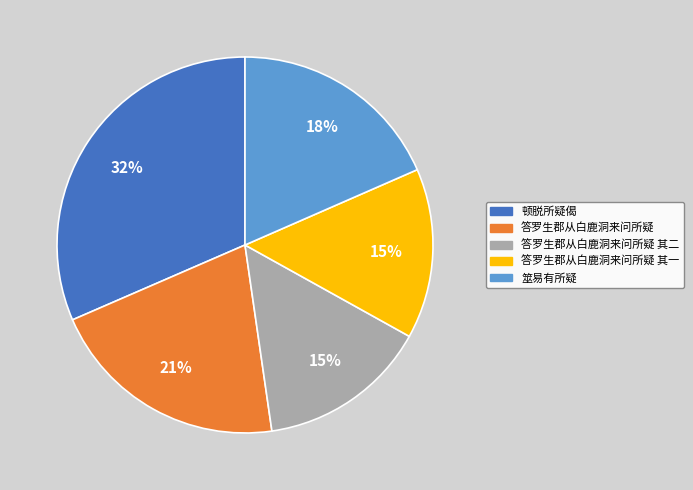

To the nearest percent, what is the difference between the 答罗生郡从白鹿洞来问所疑 其一 and 顿脱所疑偈 slice percentages?

17%